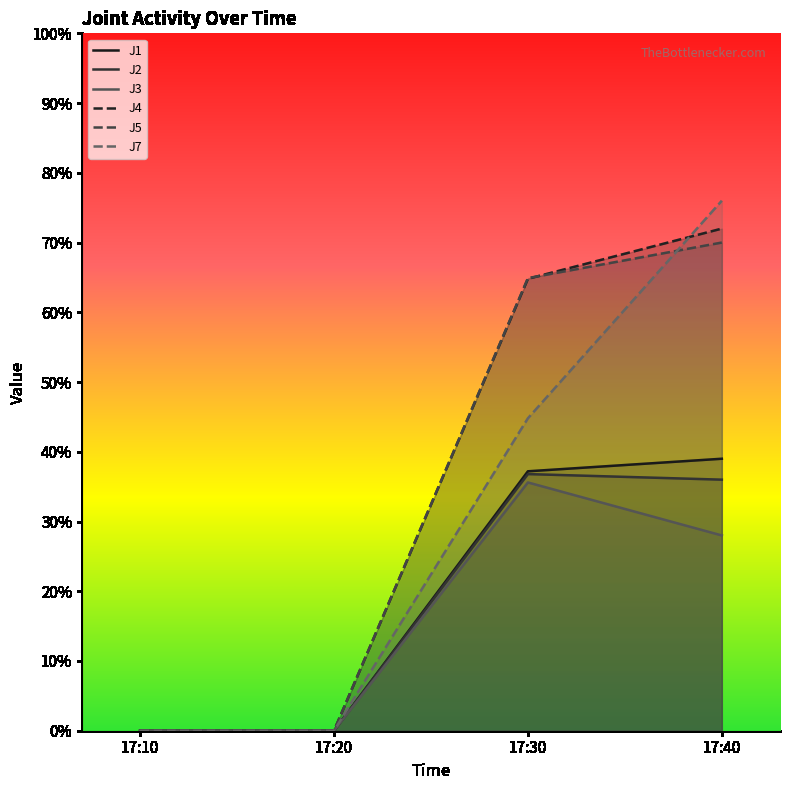

The J2 series shows 0.0 at 17:10. True or false?

True